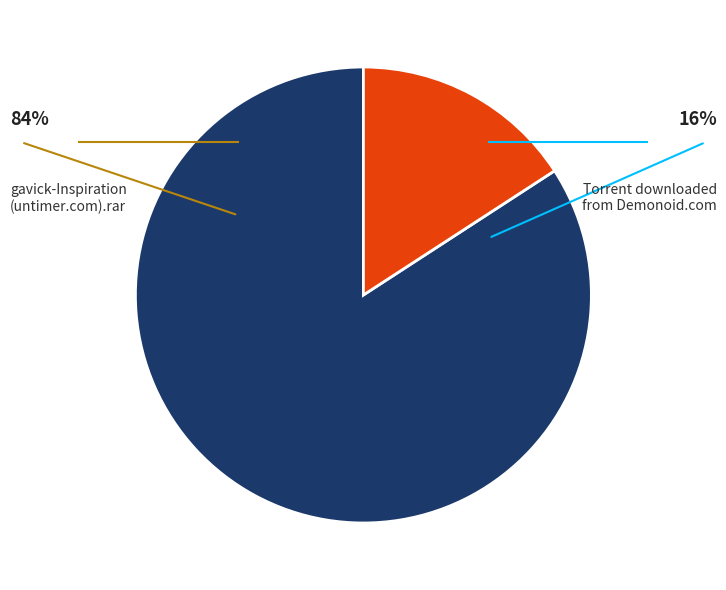

Is there any slice that represents more than half of the pie?

Yes